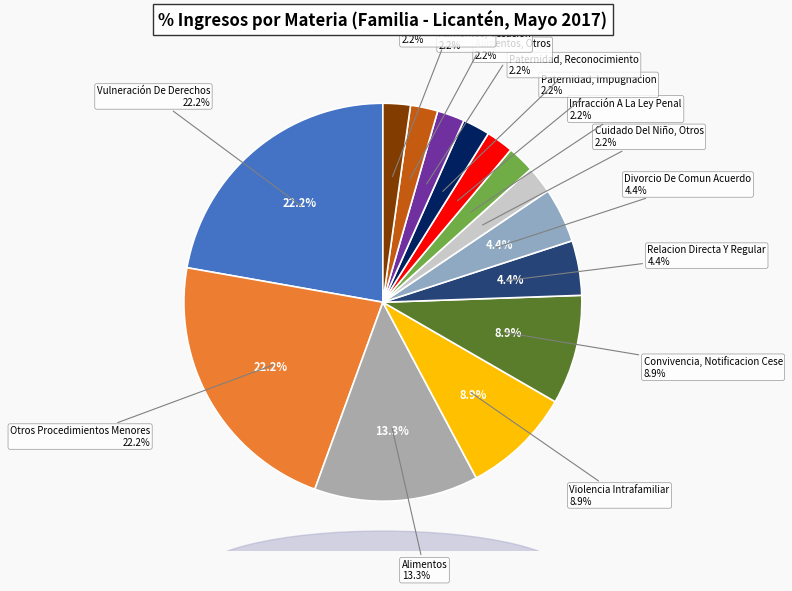

Do Alimentos and Alimentos, Otros together represent more than half of the pie?

No